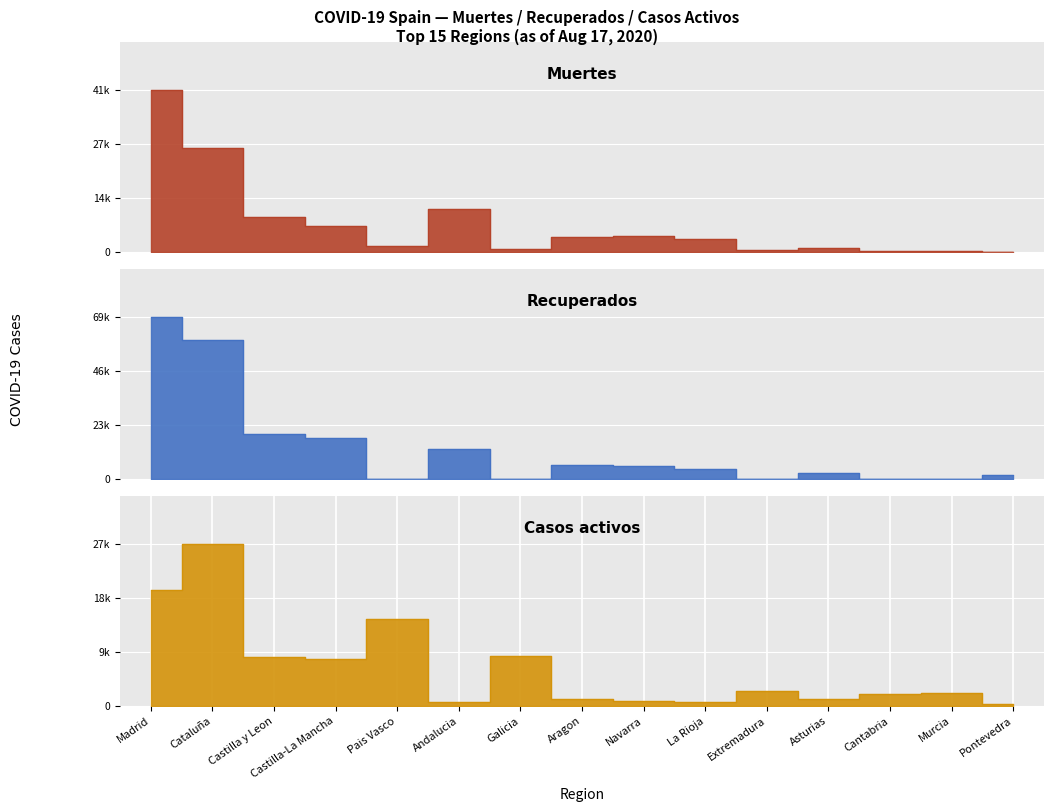

What are all the series names shown in the legend?

Muertes, Recuperados, Casos activos